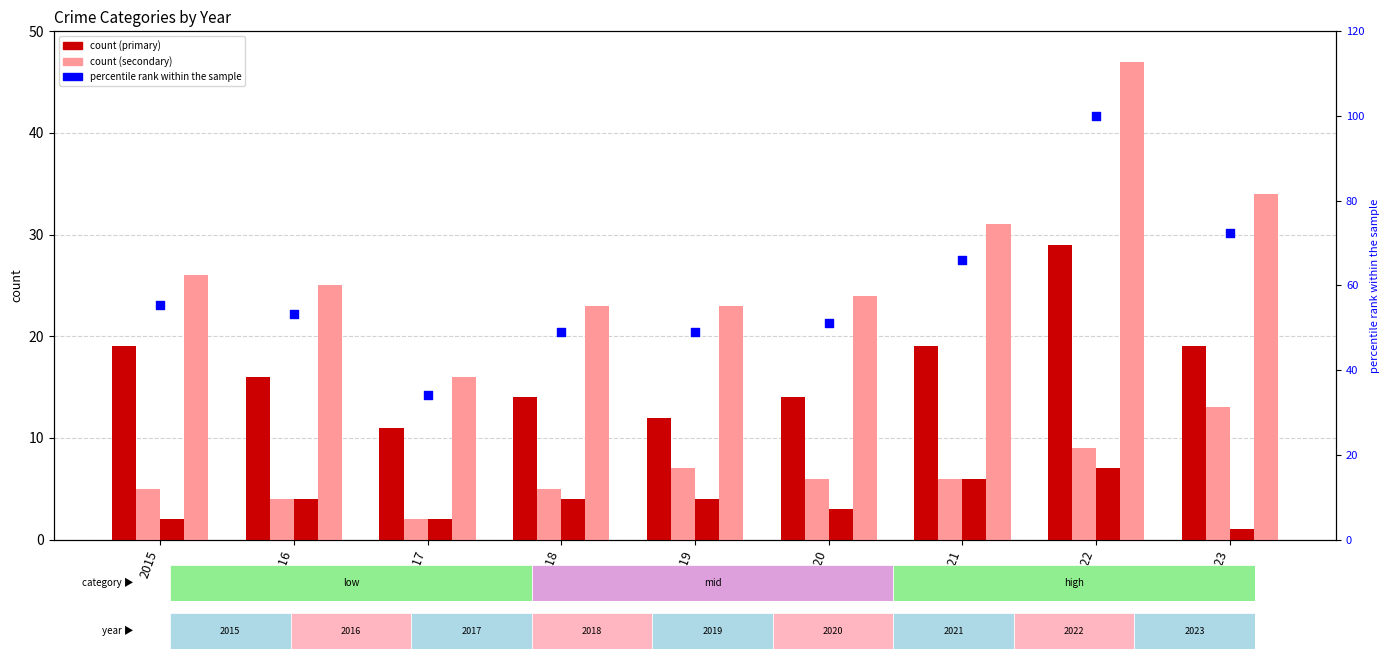

Is the value of Aggravated Battery at 2019 greater than the value of Aggravated Assault at 2015?

Yes